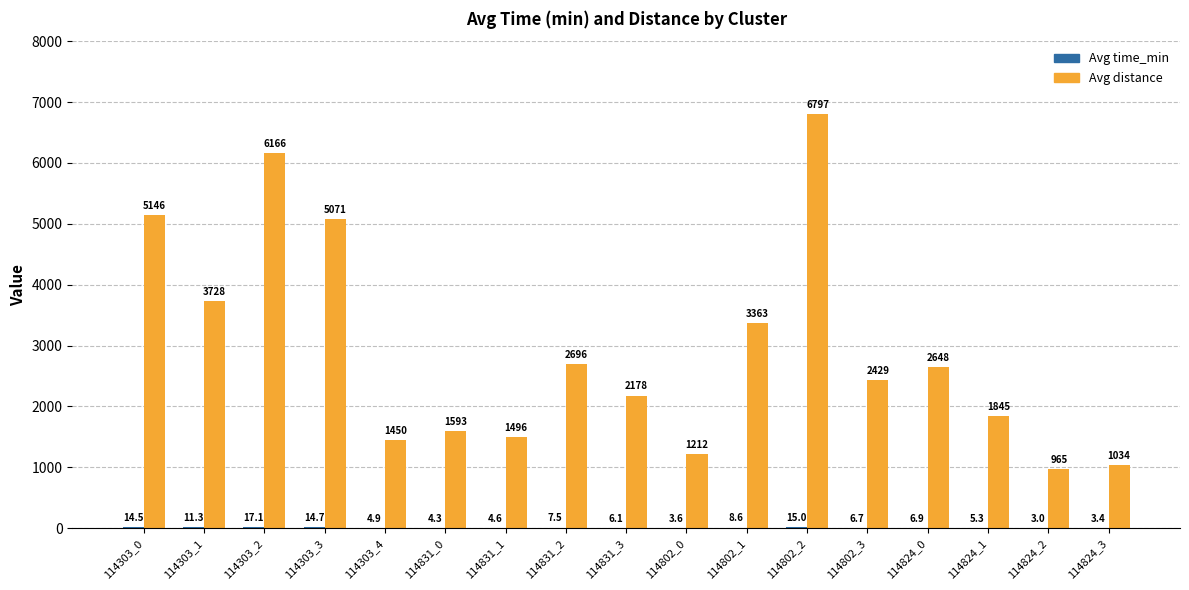

Which series has the largest total across all categories?

Avg distance